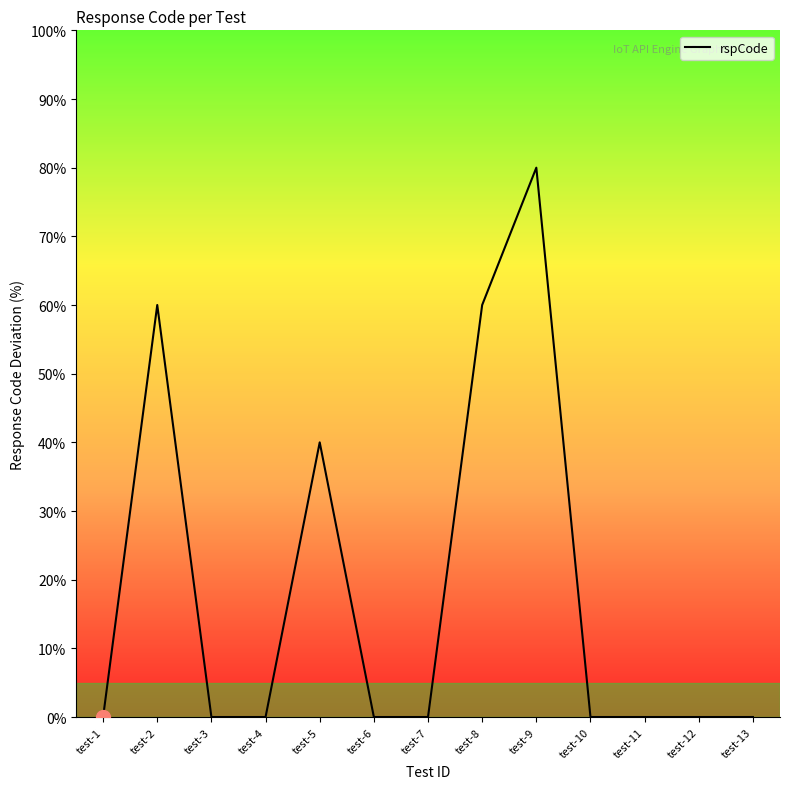

What is the average value?

18